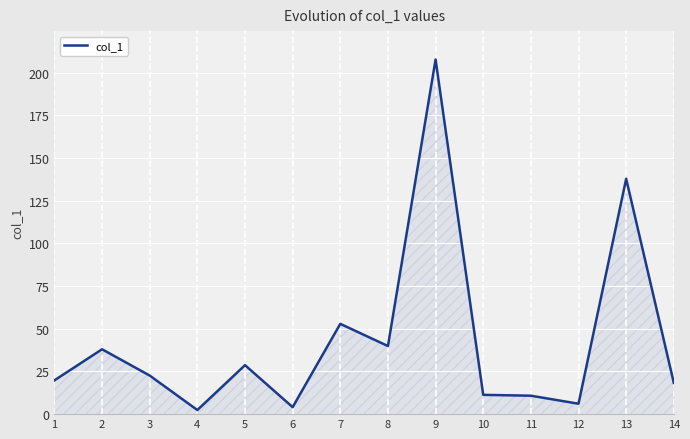

At which label is the value closest to 105?

13